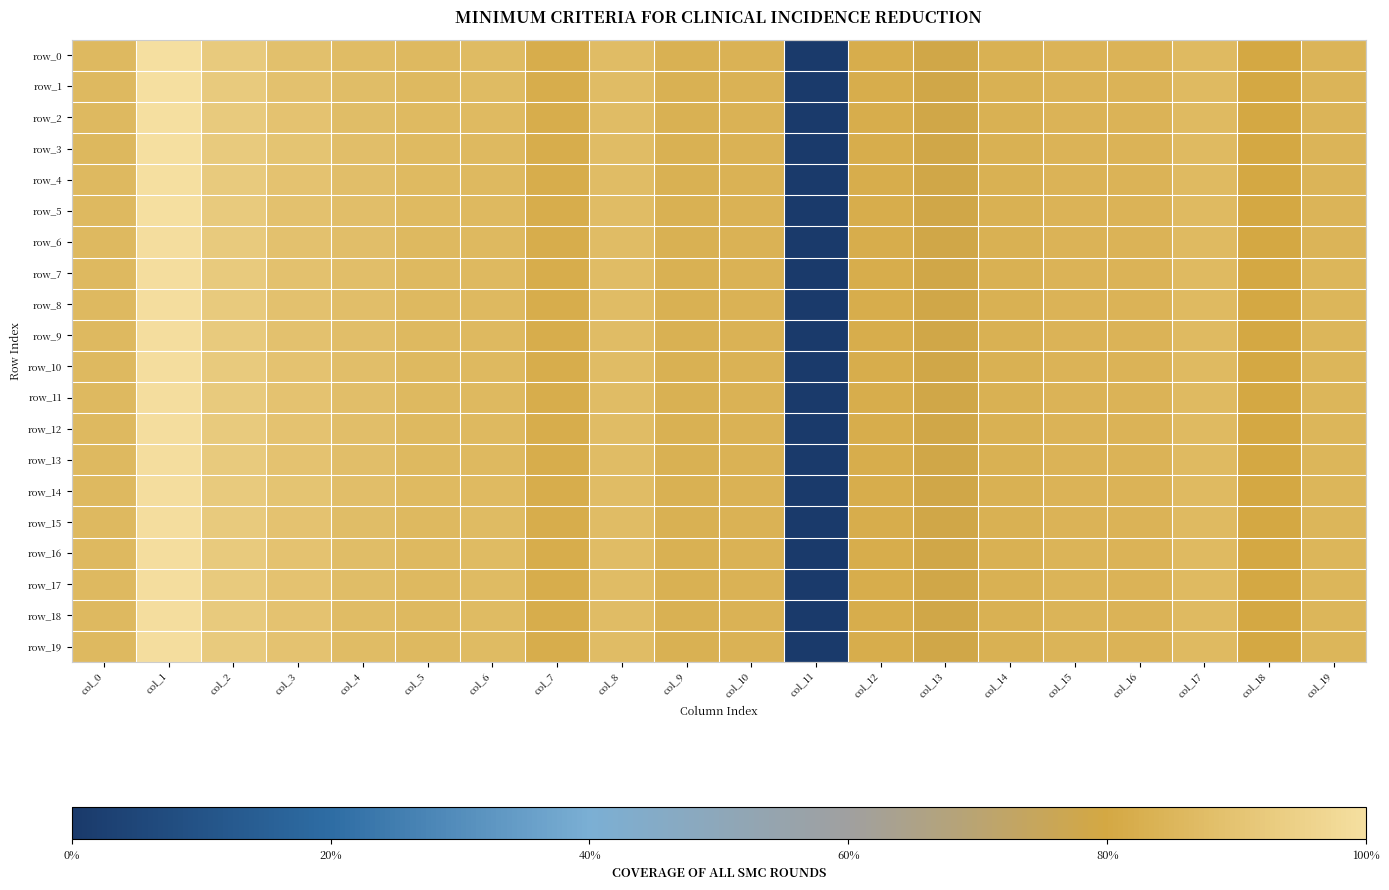

Which series has the largest total across all categories?

row_14